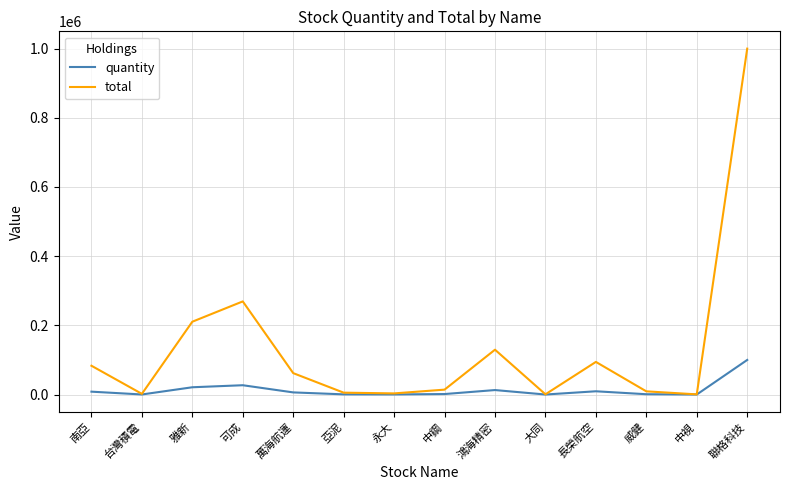

Is it true that total equals 37561 at 南亞?

False